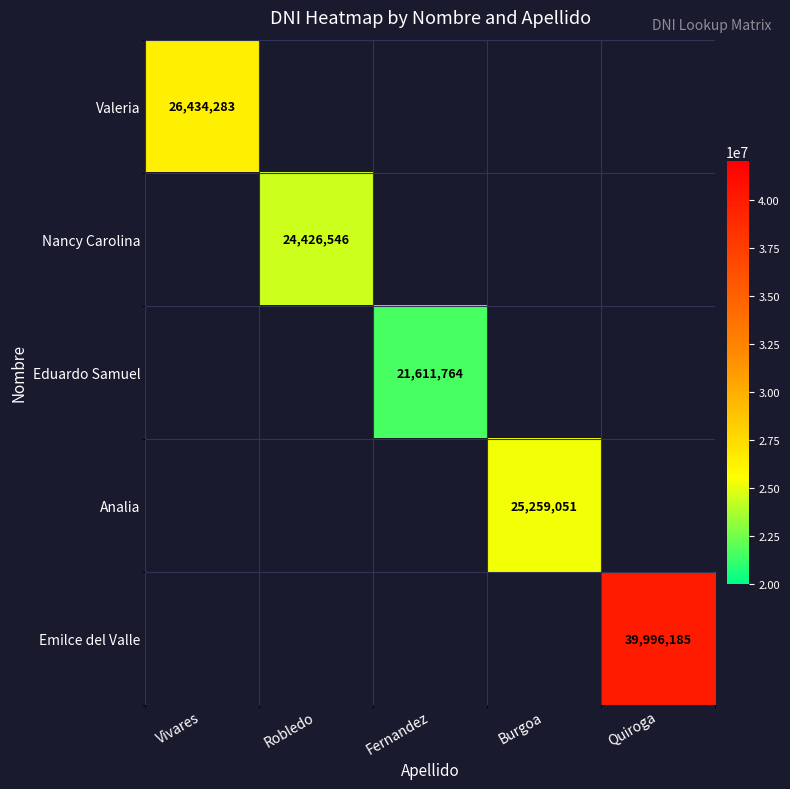

What is the greatest value displayed?

39996185.0